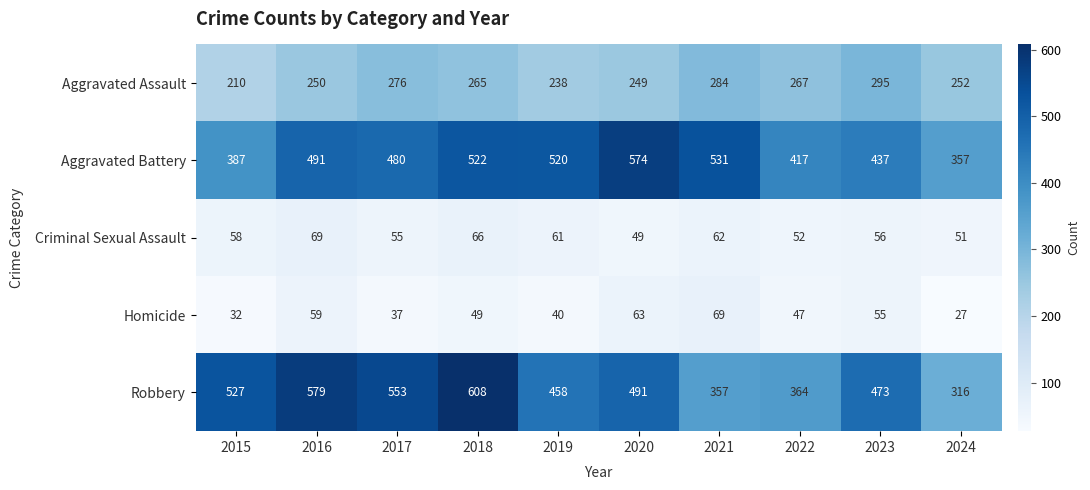

Read the Aggravated Battery value at 2019.

520